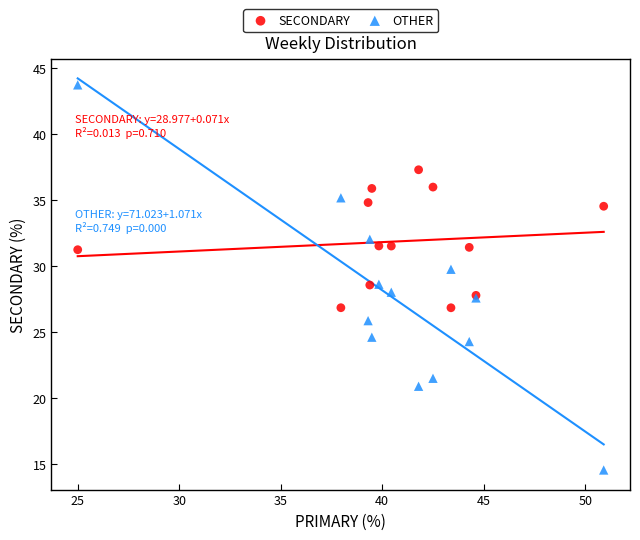

Which series has the widest spread of Y values?

OTHER